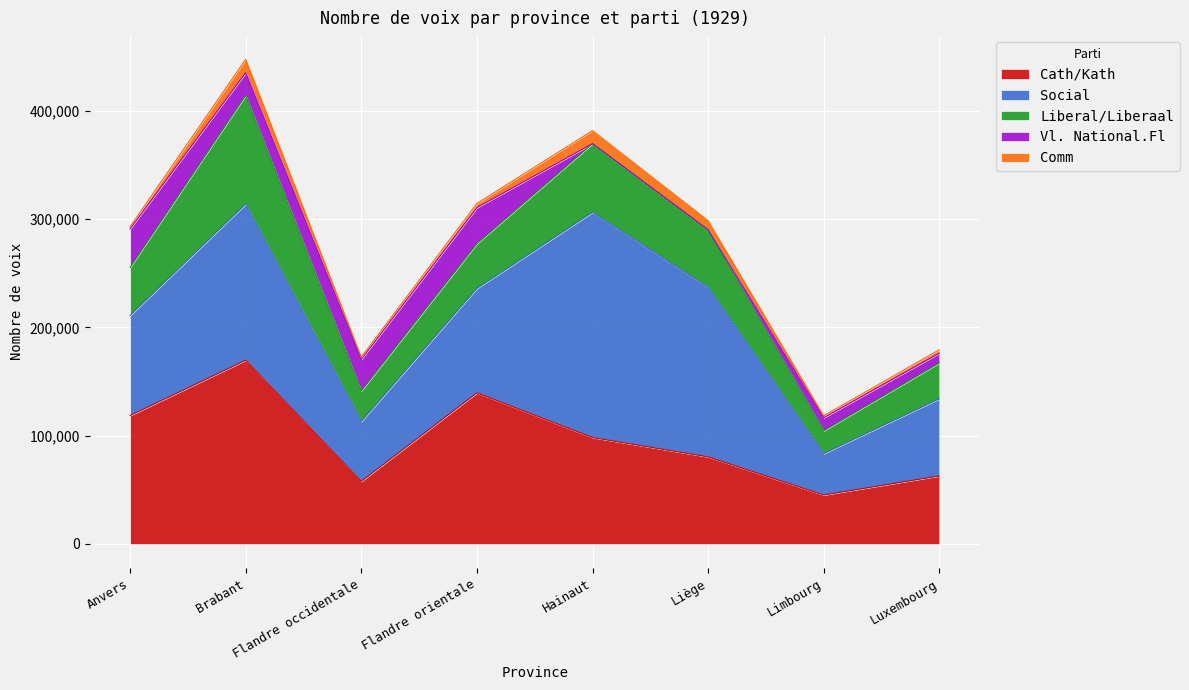

Between Anvers and Limbourg, which series saw the biggest shift?

Cath/Kath